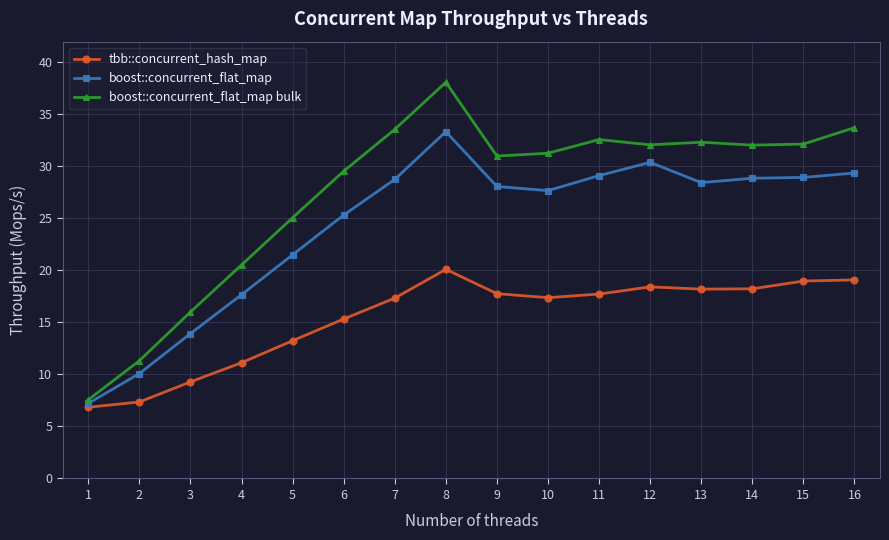

True or false: tbb::concurrent_hash_map and boost::concurrent_flat_map intersect in this chart.

False